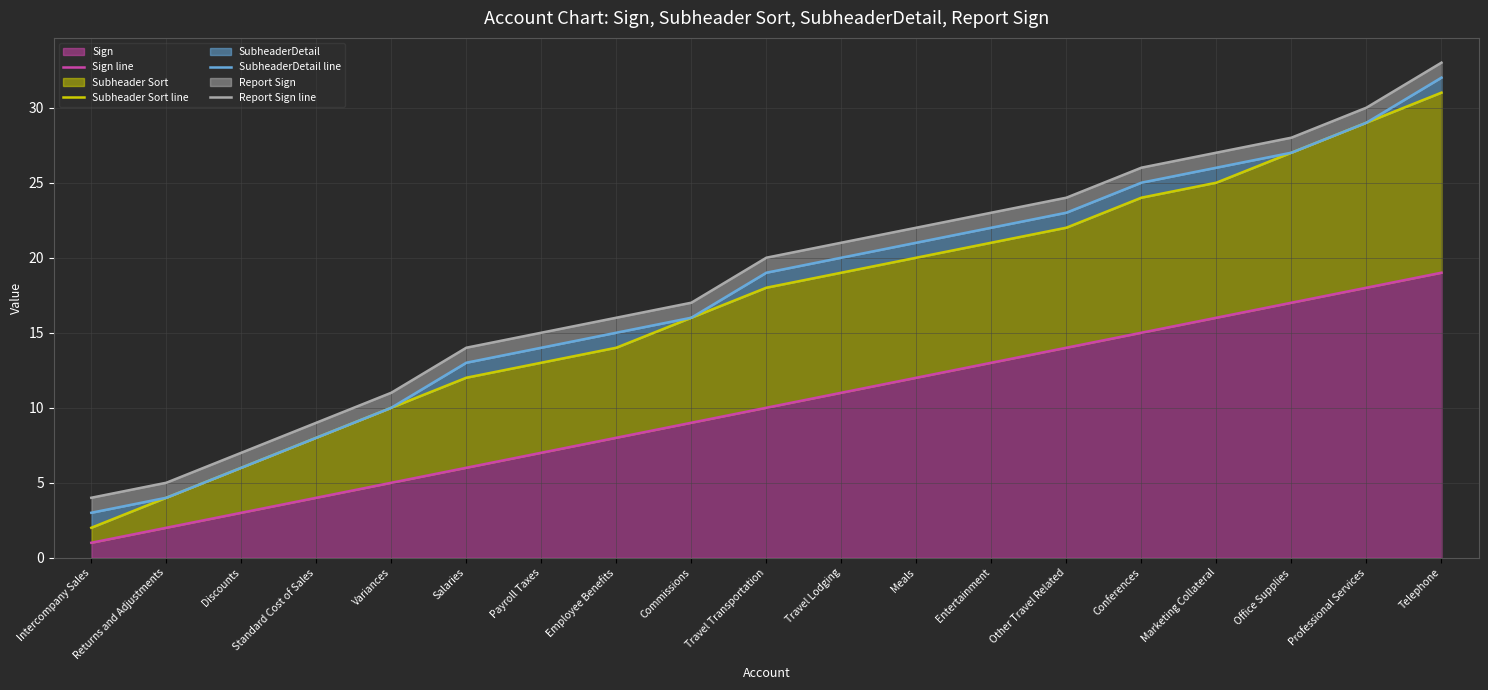

What are all the series names shown in the legend?

Sign line, Subheader Sort line, SubheaderDetail line, Report Sign line